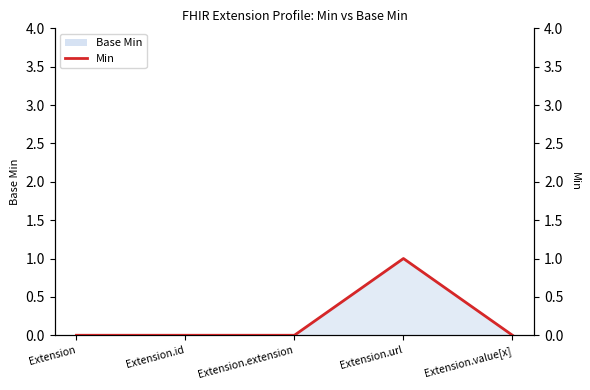

Reading left to right, extract all data points from this chart.

0	0	0	1	0